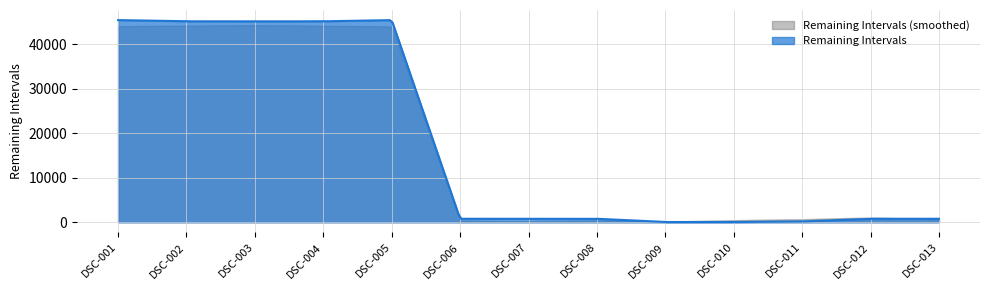

How many data points does each series have?

13